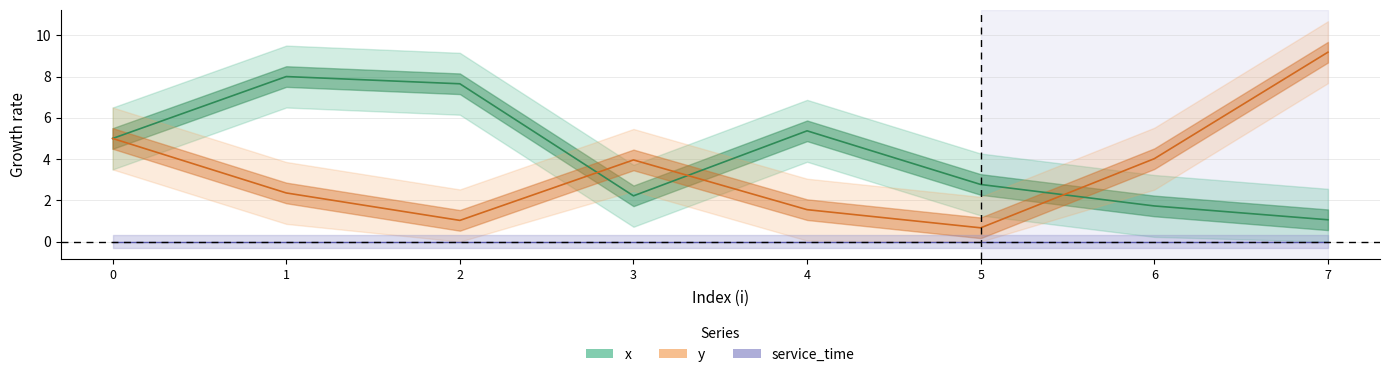

What is the average value of the x series?

4.2